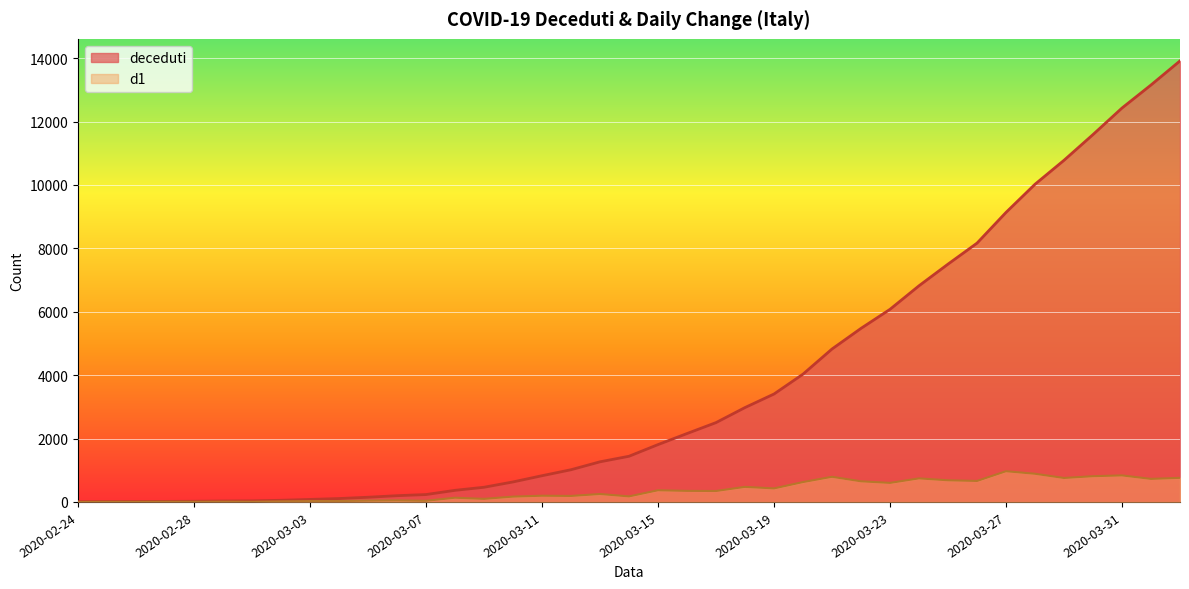

Which has a higher value, 2020-03-05 or 2020-03-25?

2020-03-25